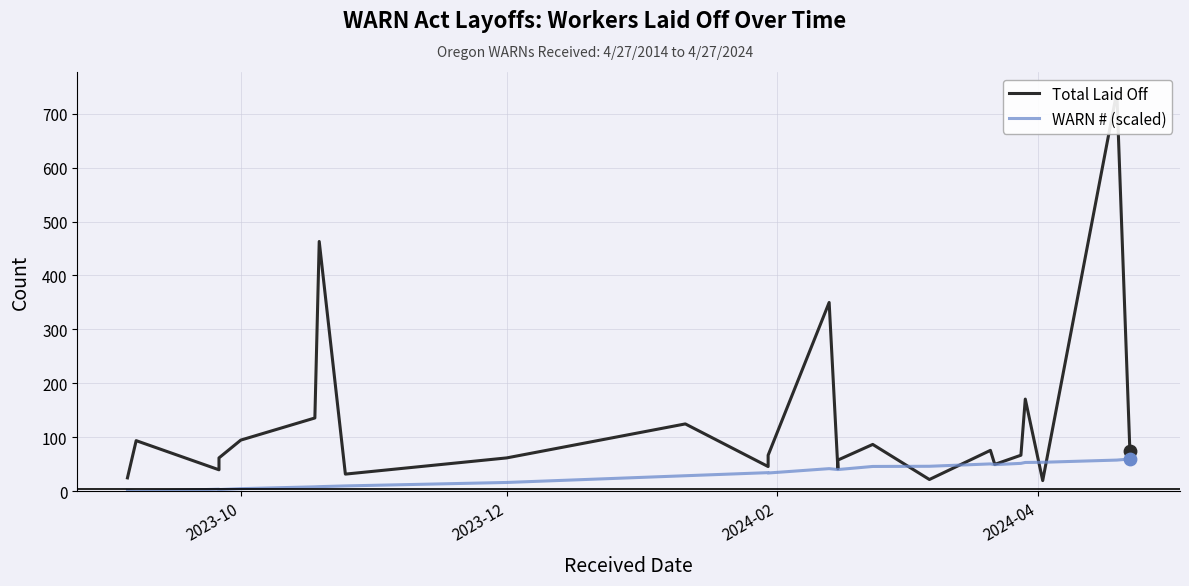

Which series contains the lowest Y value?

WARN # (scaled)